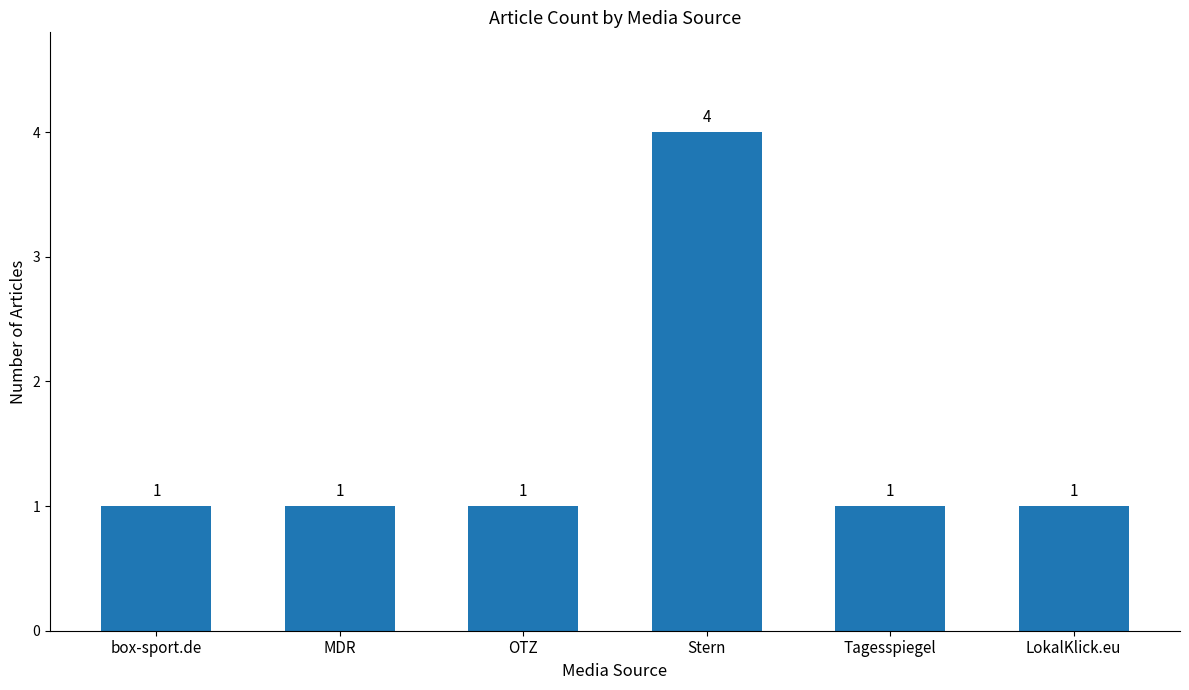

The chart shows a value of 1 at box-sport.de. True or false?

True